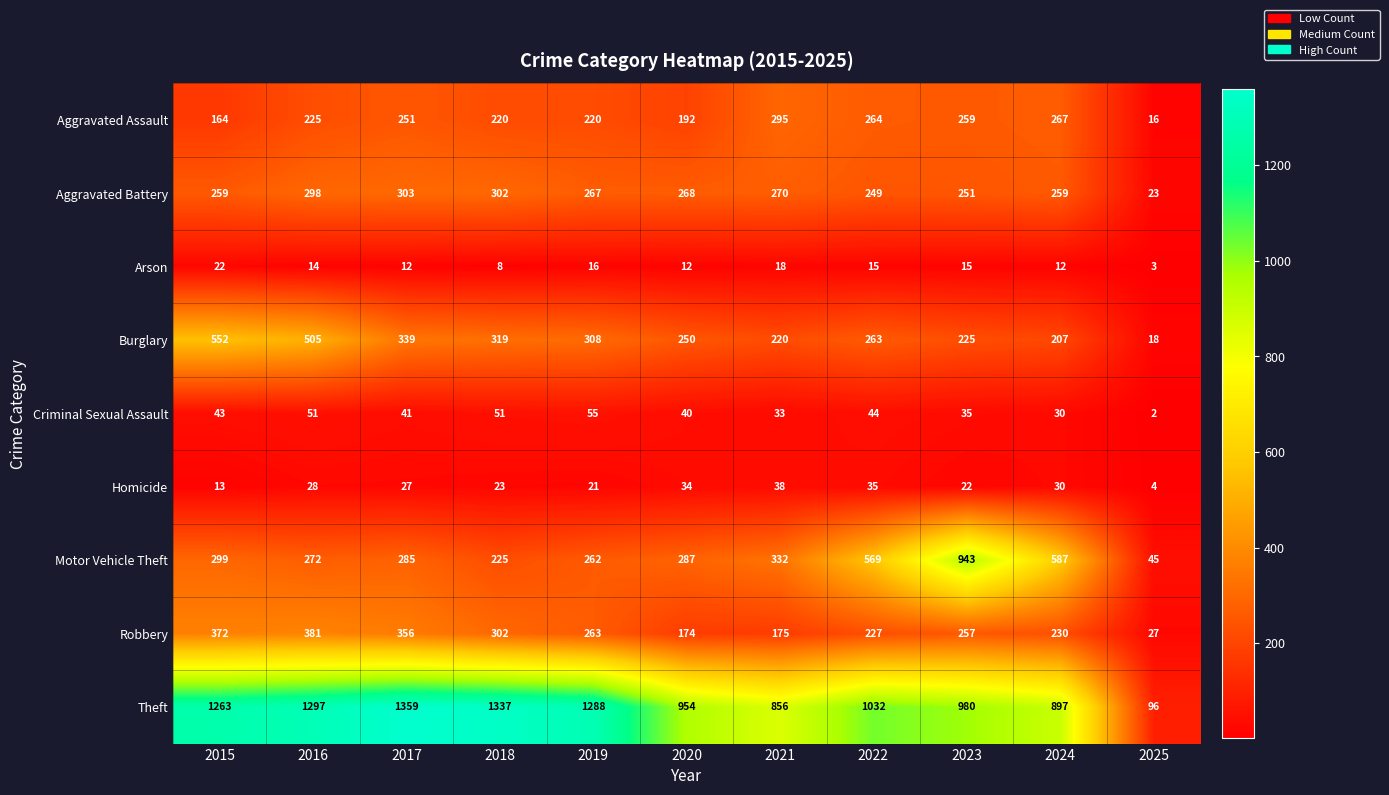

Read the Theft value at 2022, to the nearest 50.

1050